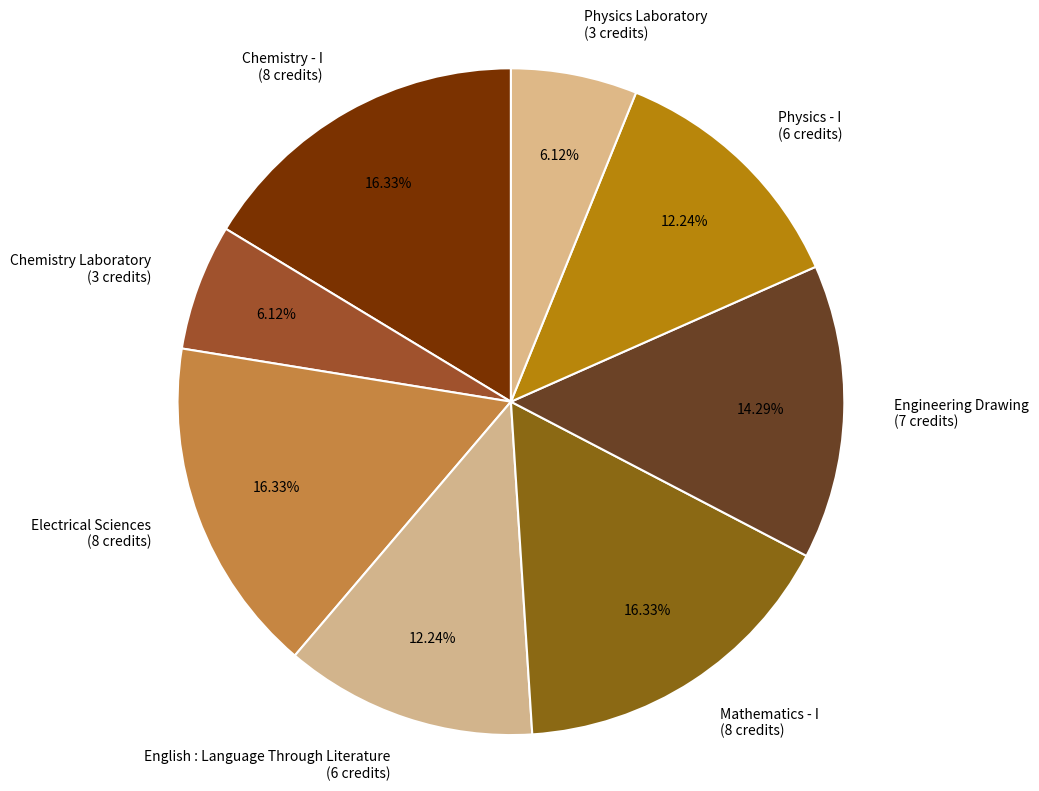

Combined, do Chemistry Laboratory and Engineering Drawing account for over 50%?

No